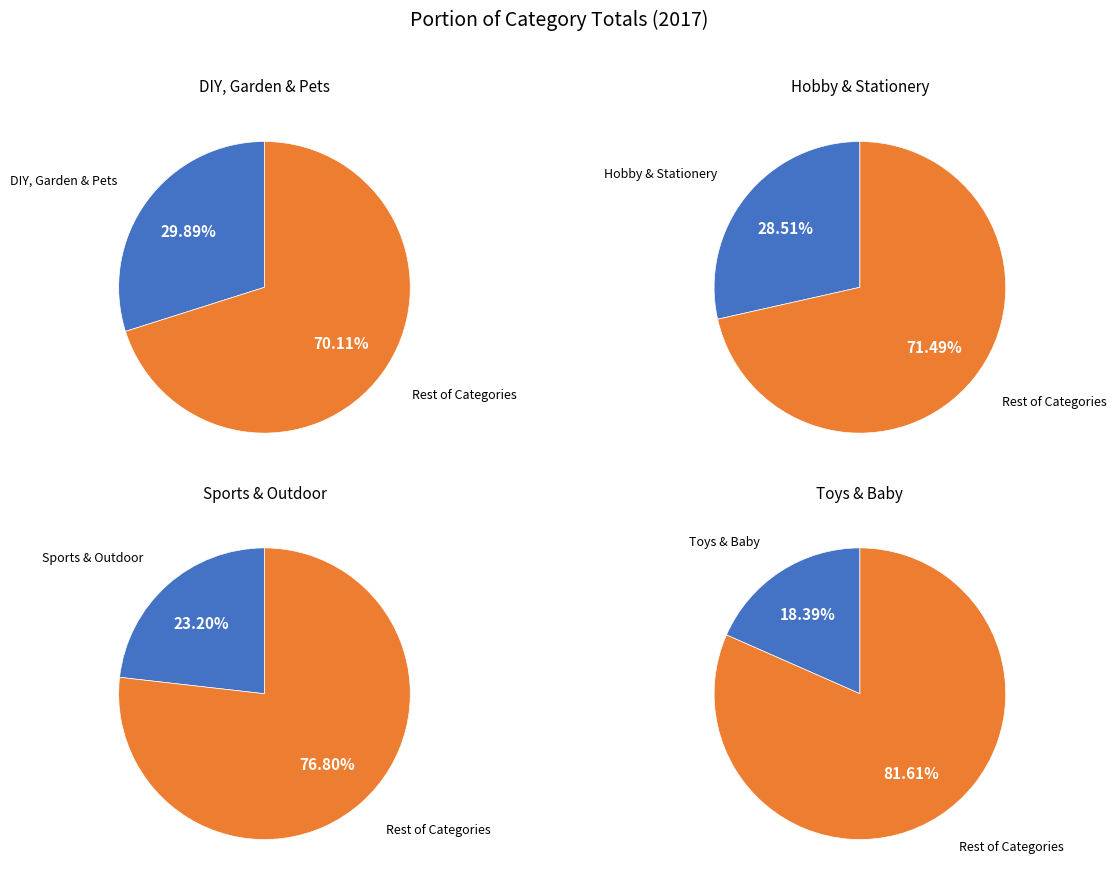

Which category has the biggest portion of the pie?

DIY, Garden & Pets